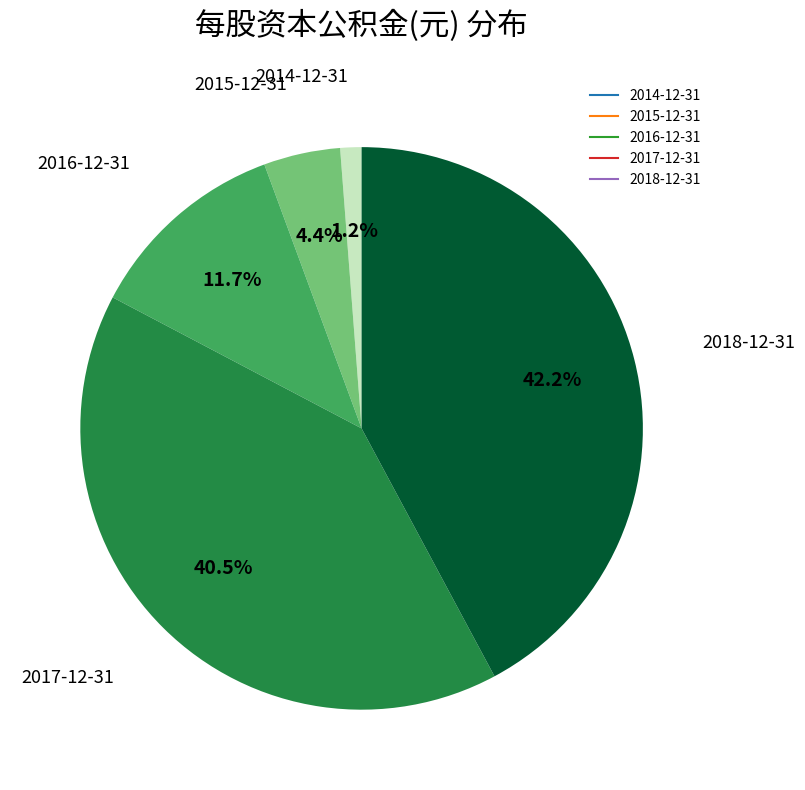

Does any single category account for the majority?

No